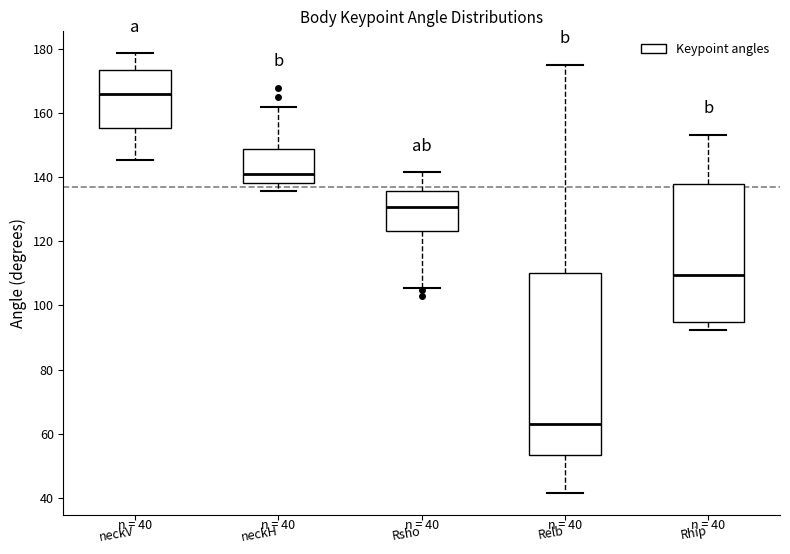

Which box's median line is the lowest?

Relb